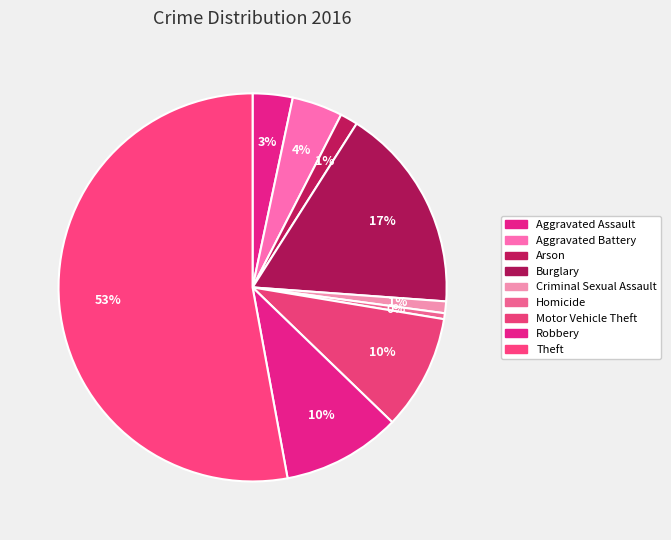

Does any single category account for the majority?

Yes